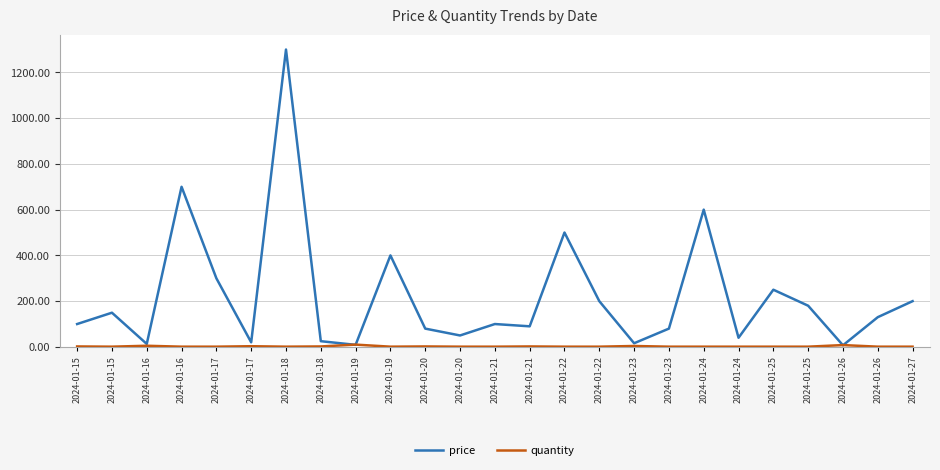

How many lines are shown in the chart?

2